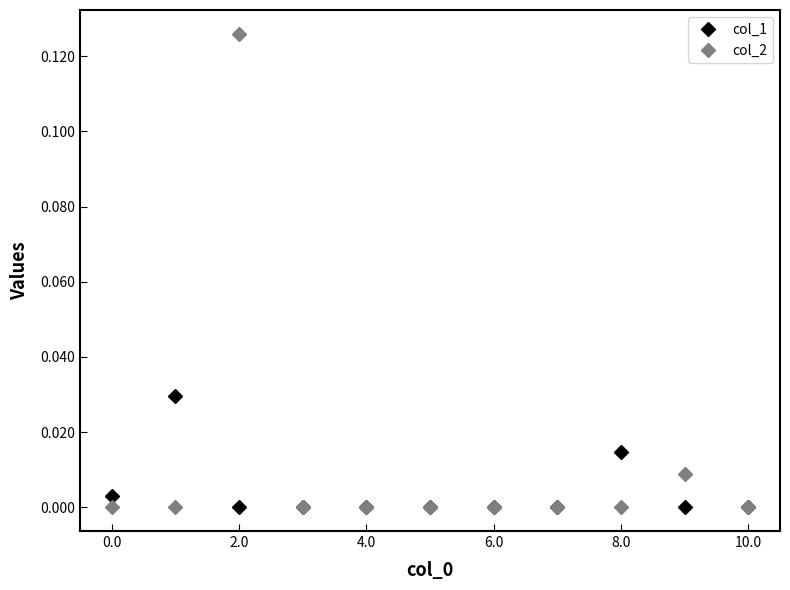

Rank the series by their maximum value, from highest to lowest.

col_2, col_1